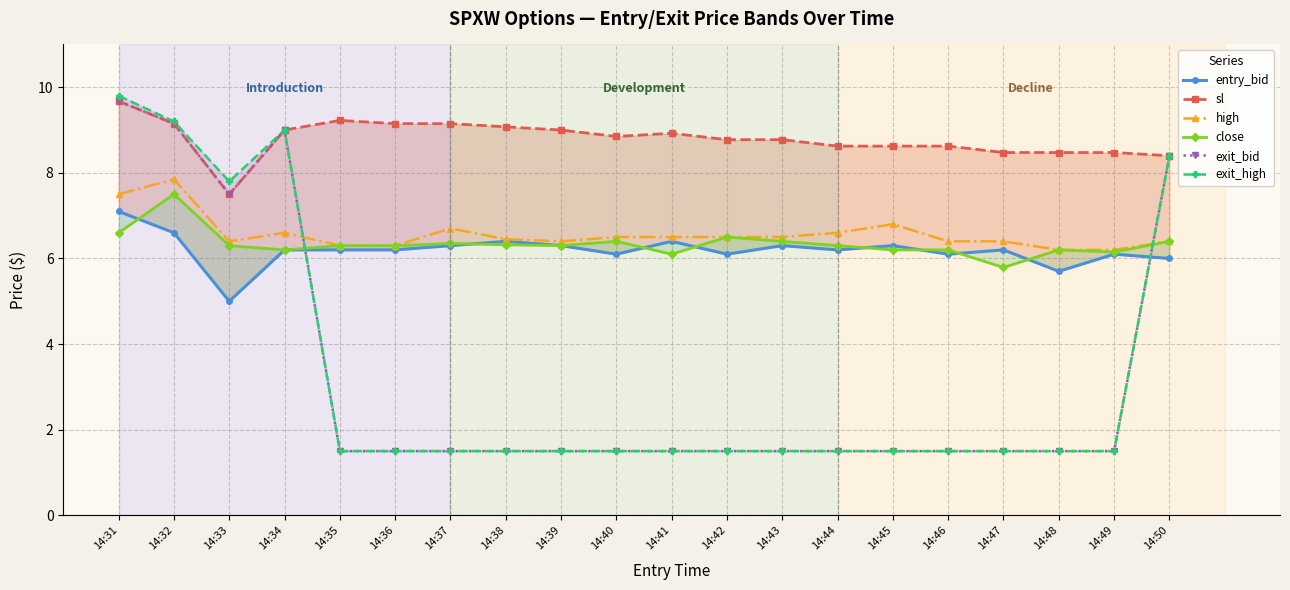

Which series has the widest spread of values?

exit_high